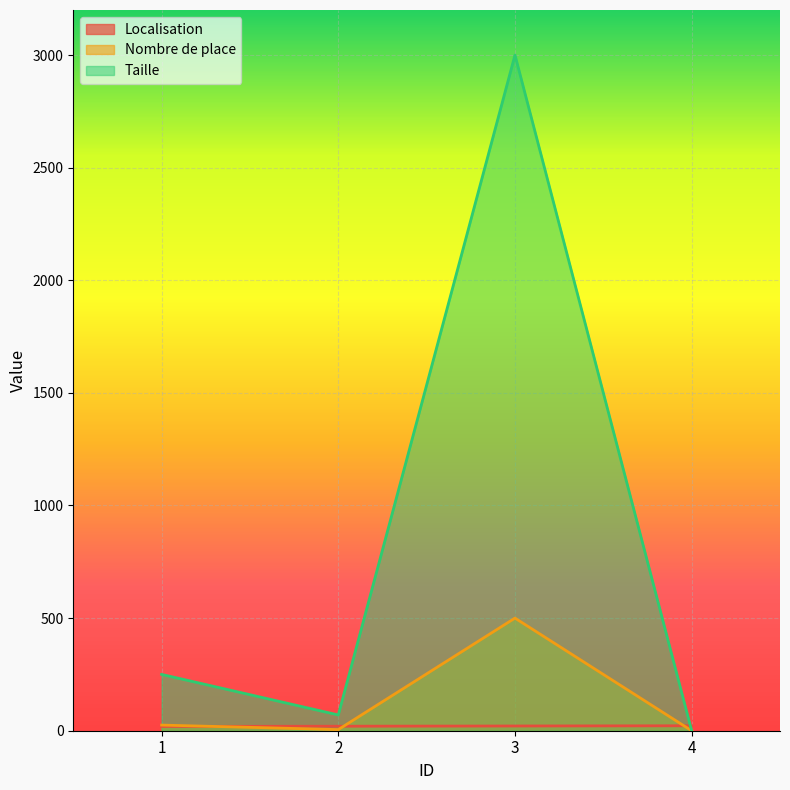

The value of Localisation at 4 is 22. True or false?

True